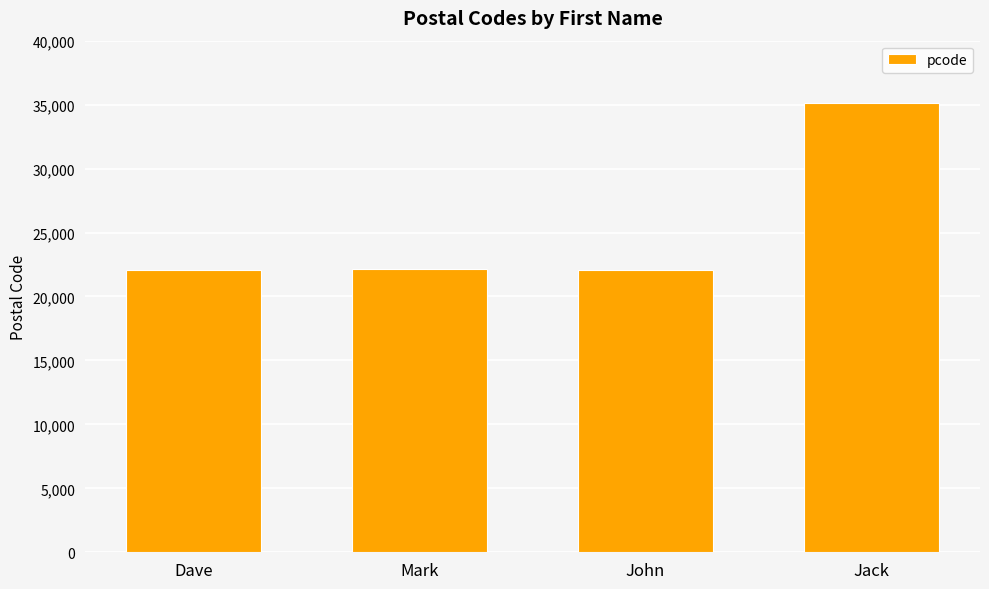

What is the label of the 3rd bar from the right?

Mark